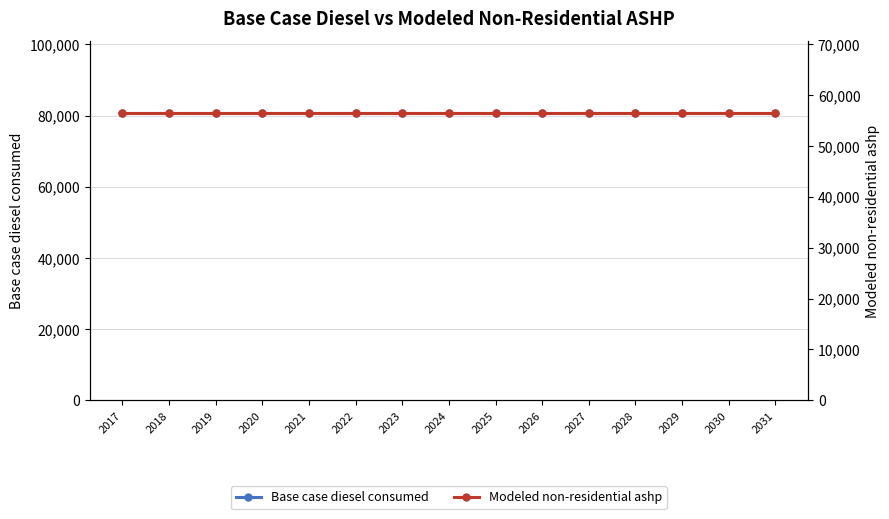

Is this an area chart (filled region under the line)?

No